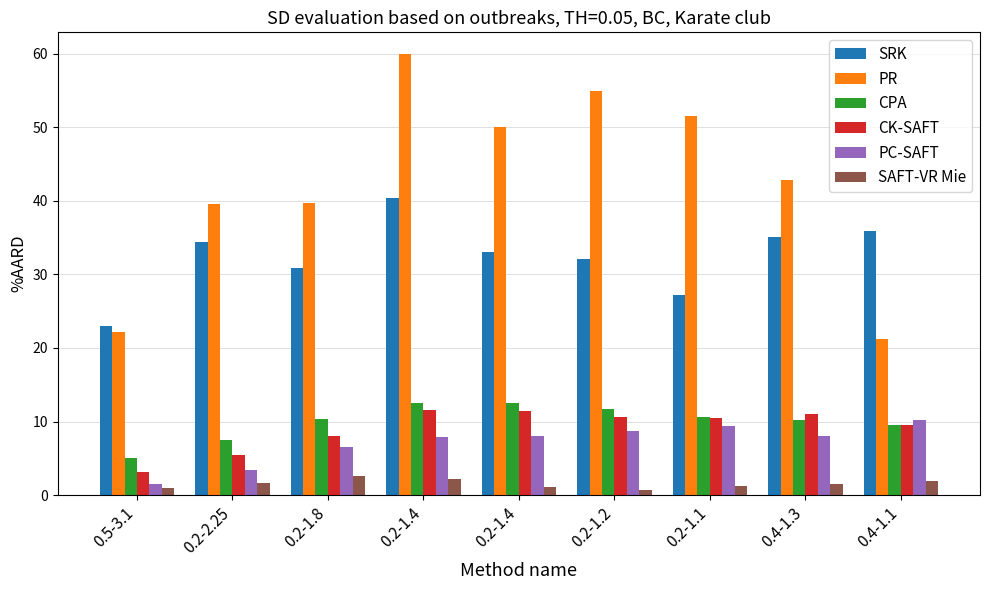

At 0.4-1.3, list the series in order from largest to smallest.

PR, SRK, CK-SAFT, CPA, PC-SAFT, SAFT-VR Mie